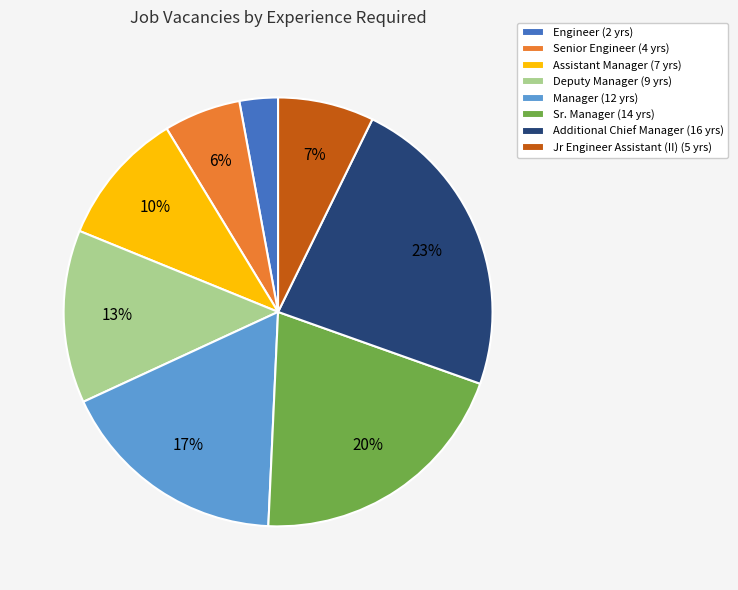

To the nearest percent, what percentage of the pie is Additional Chief Manager?

23%